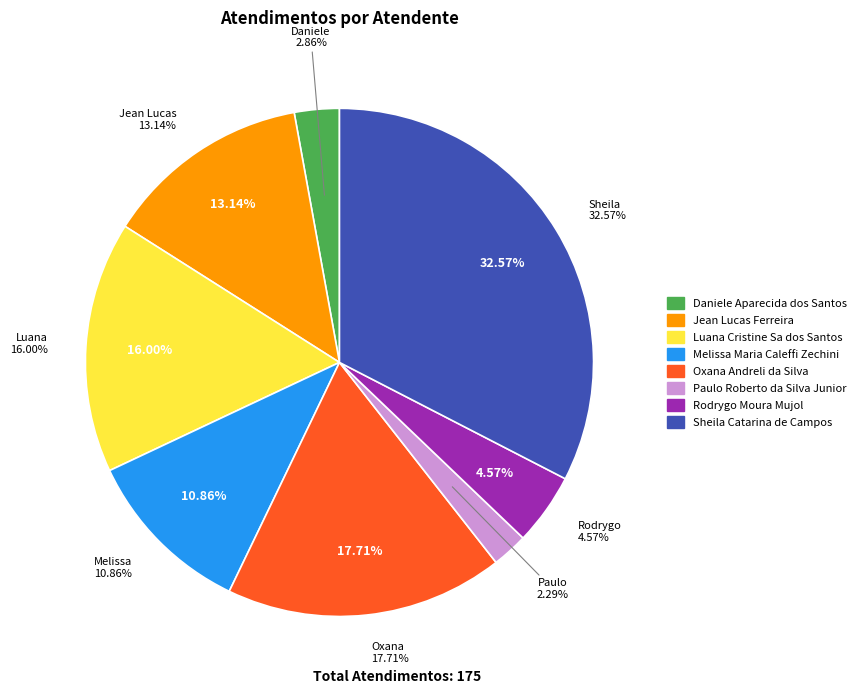

Is it true that Paulo Roberto da Silva Junior is 1% of the pie?

False